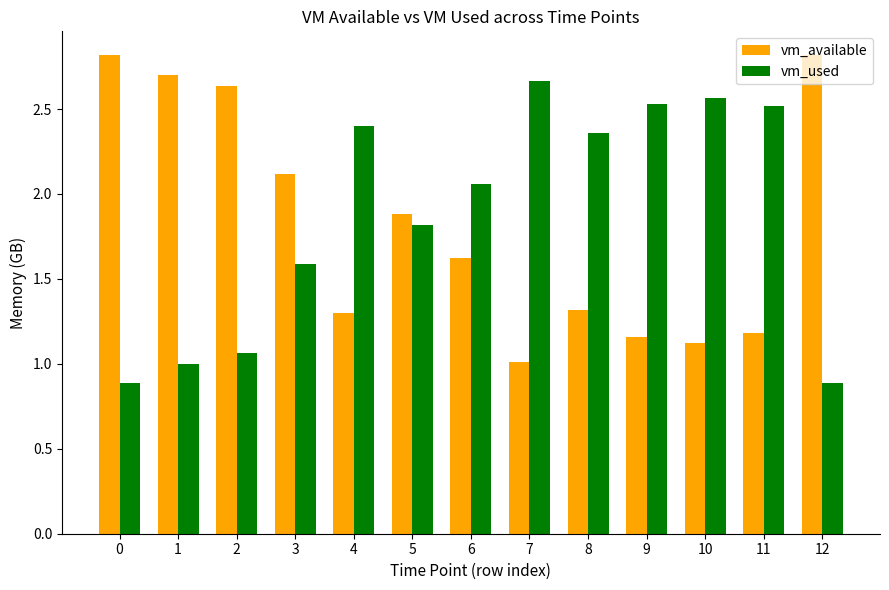

Where does the vm_used series first go above 2?

4